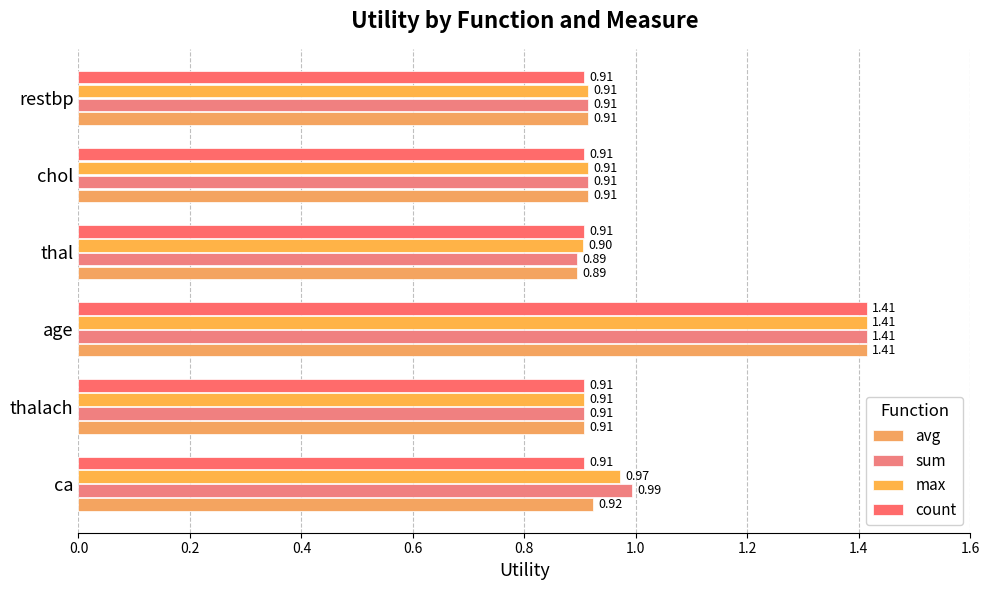

Reading left to right, list all the values displayed in this chart.

avg: 0.9	0.9	1.4	0.9	0.9	0.9
sum: 1.0	0.9	1.4	0.9	0.9	0.9
max: 1.0	0.9	1.4	0.9	0.9	0.9
count: 0.9	0.9	1.4	0.9	0.9	0.9